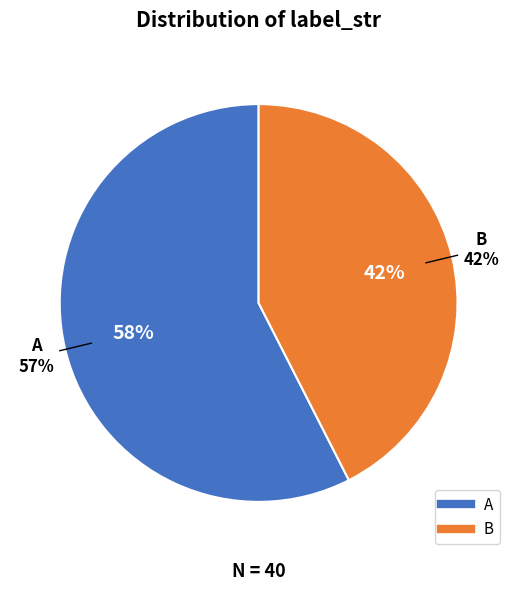

The A slice represents 58% of the pie. True or false?

True